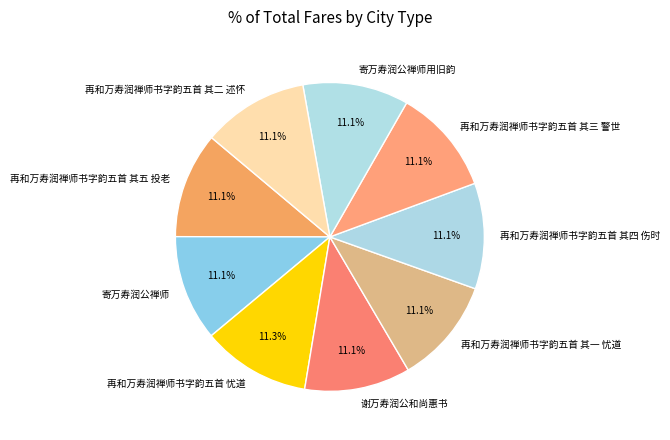

The 谢万寿润公和尚惠书 slice represents 17% of the pie. True or false?

False